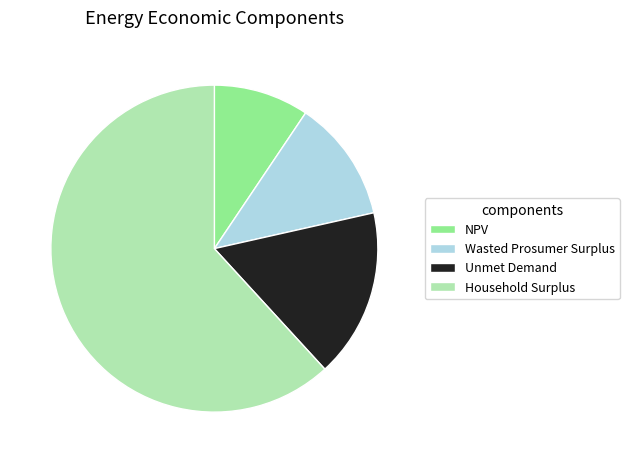

Is there any slice that represents more than half of the pie?

Yes